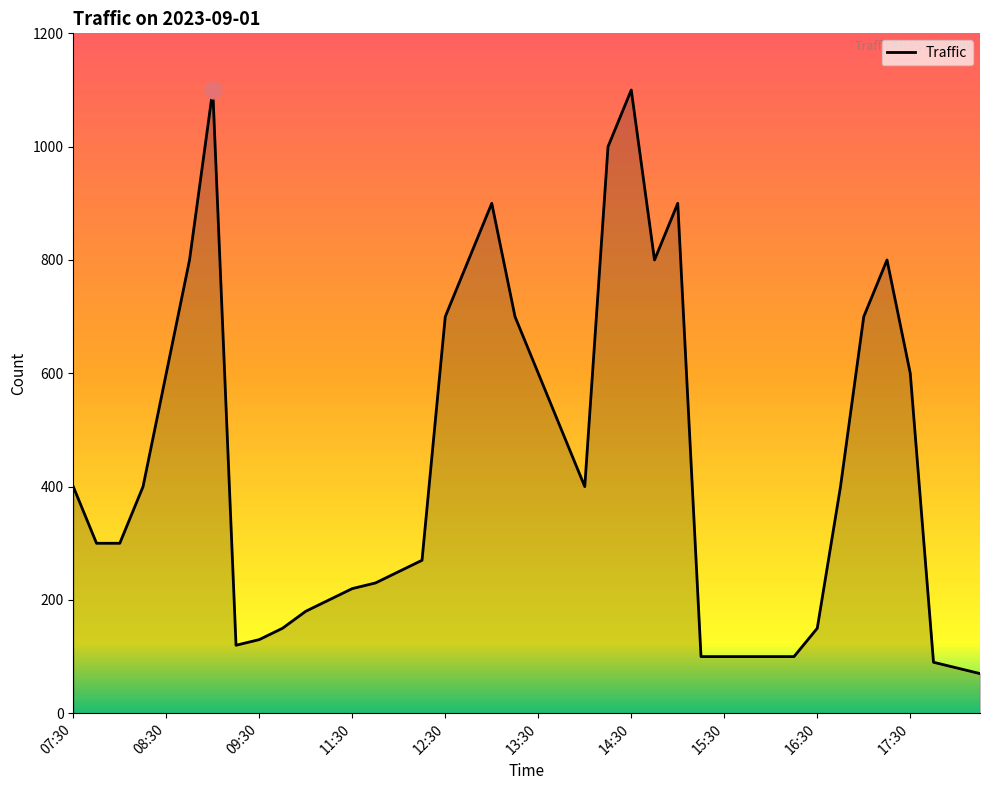

What is the greatest value displayed?

1100